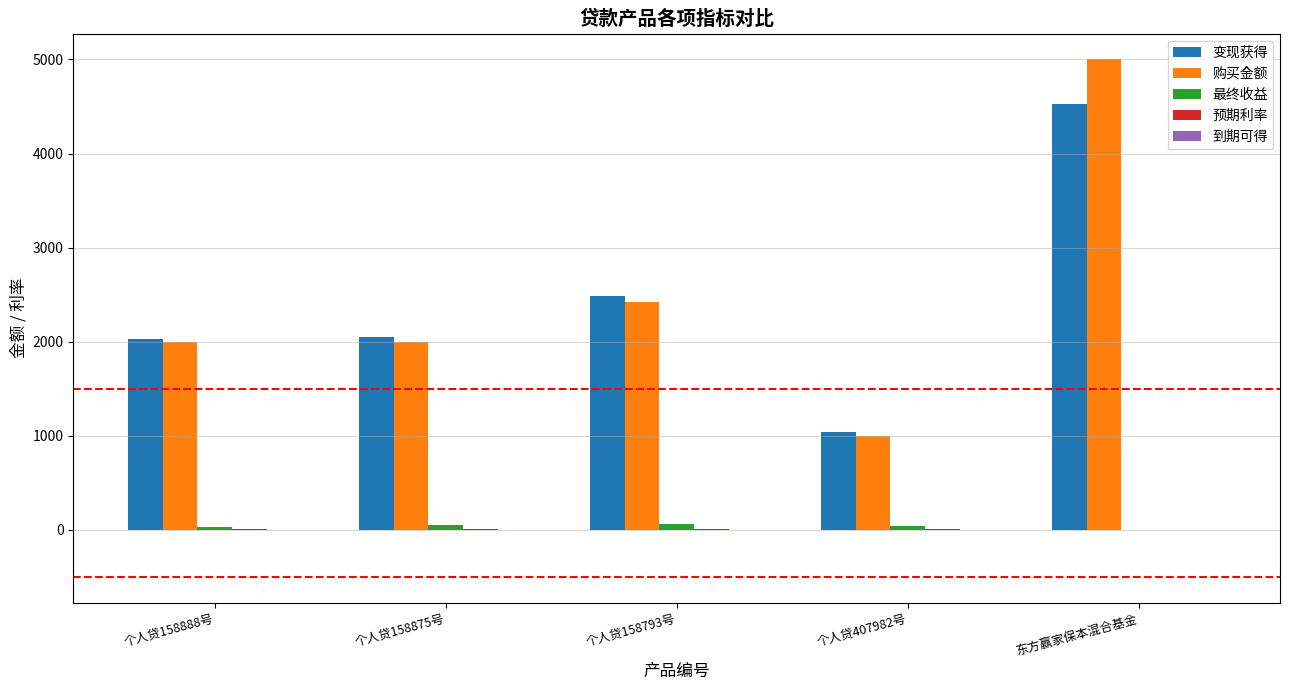

Does the chart contain stacked bars?

No